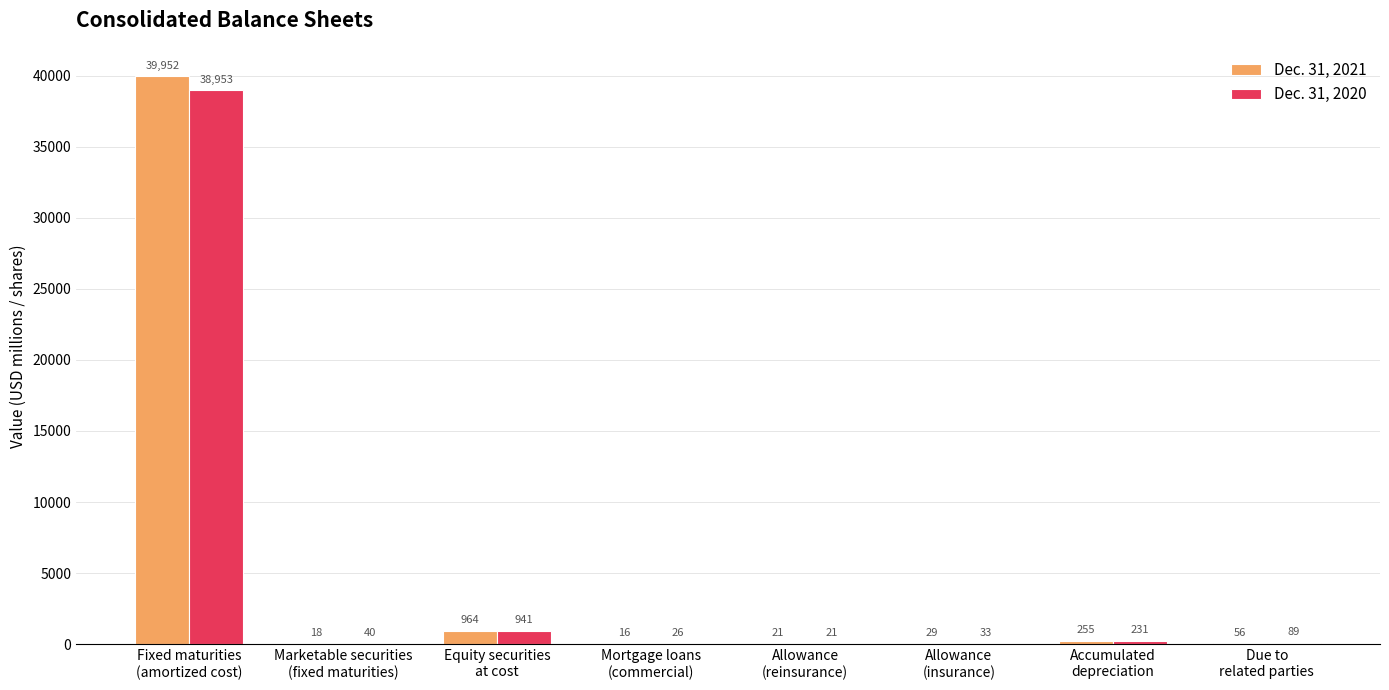

What is the maximum value for Dec. 31, 2020?

38953